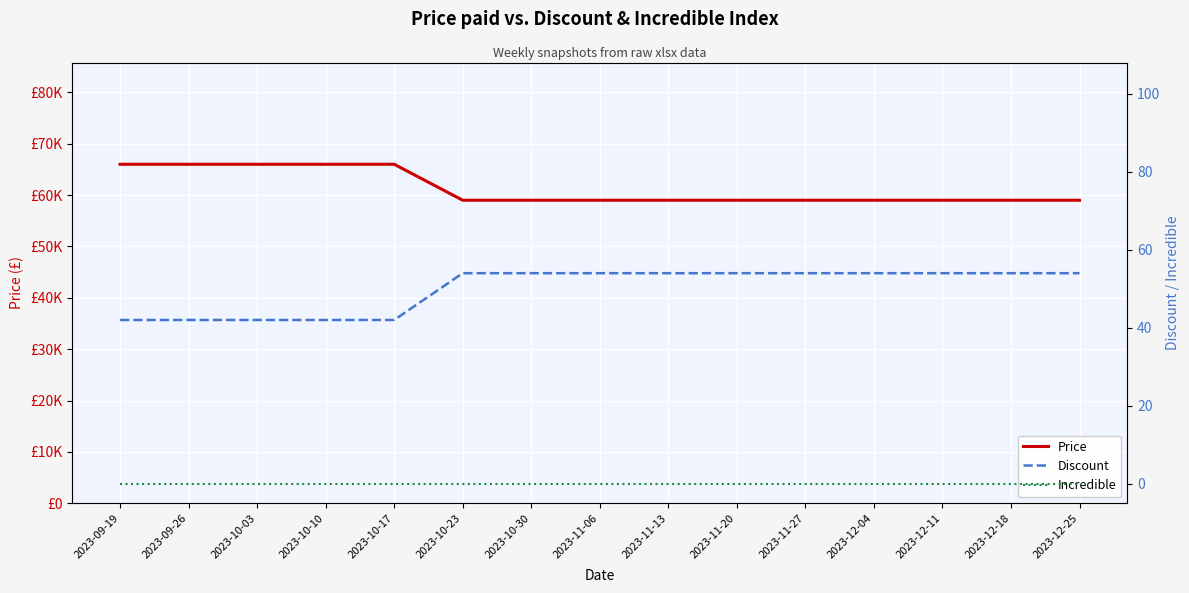

At which category is the sum across all series the highest?

2023-09-19